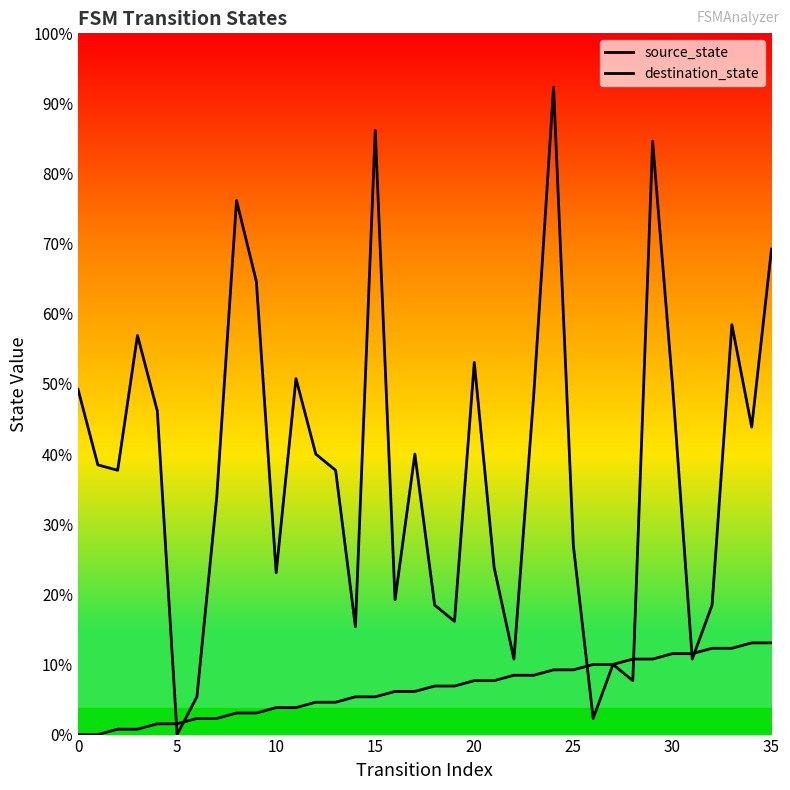

Which series has the largest total across all categories?

destination_state